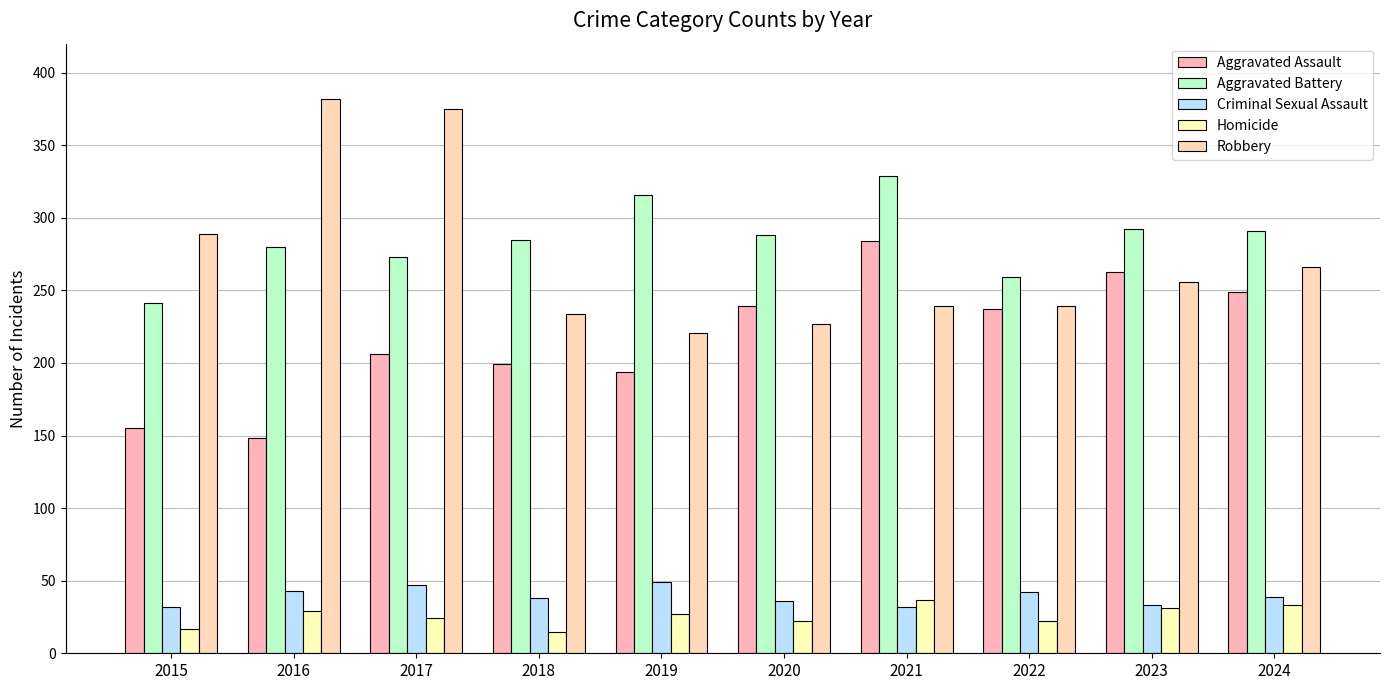

The Criminal Sexual Assault series shows 49 at 2015. True or false?

False